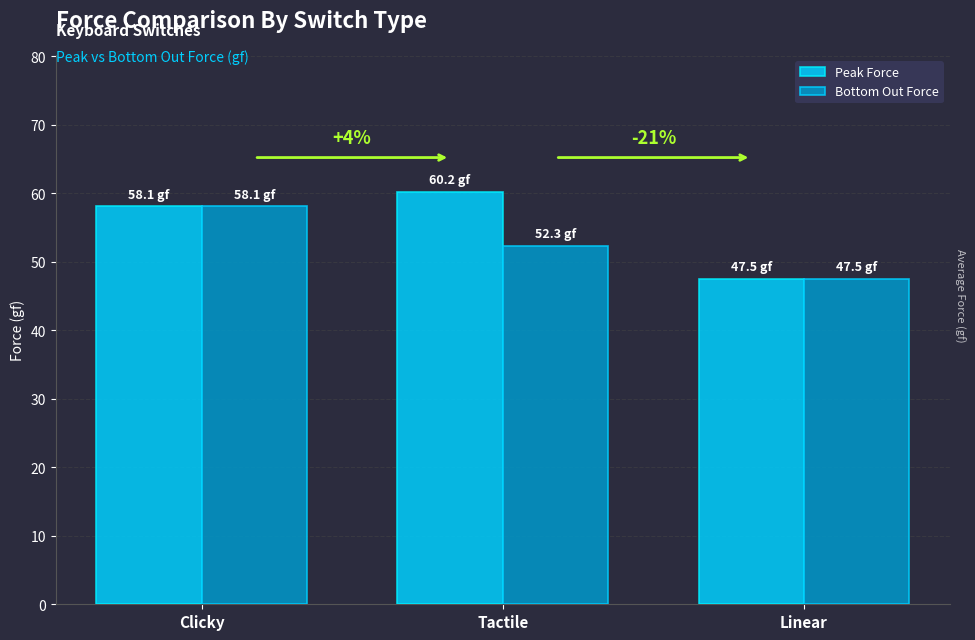

Rank the series by their average value, from highest to lowest.

Peak Force, Bottom Out Force